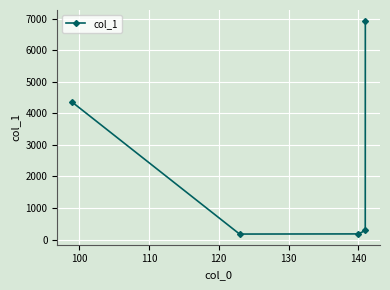

Is this an area chart (filled region under the line)?

No